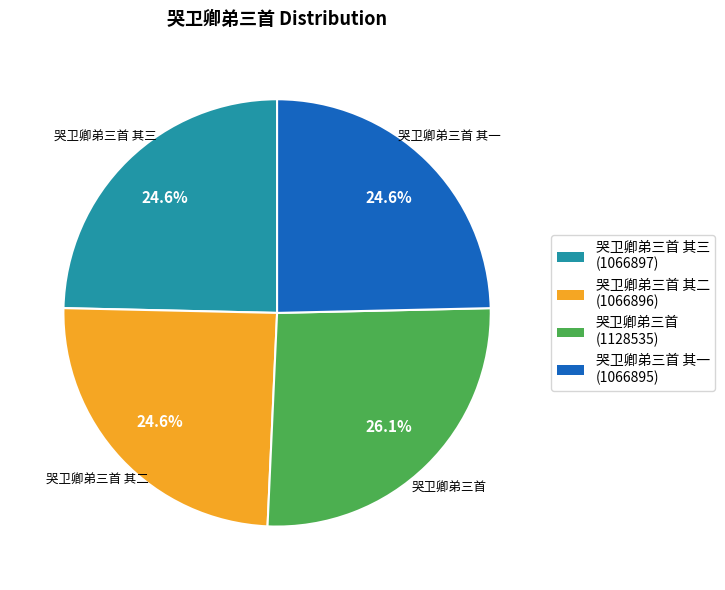

Is it true that 哭卫卿弟三首 其三 is 25% of the pie?

True